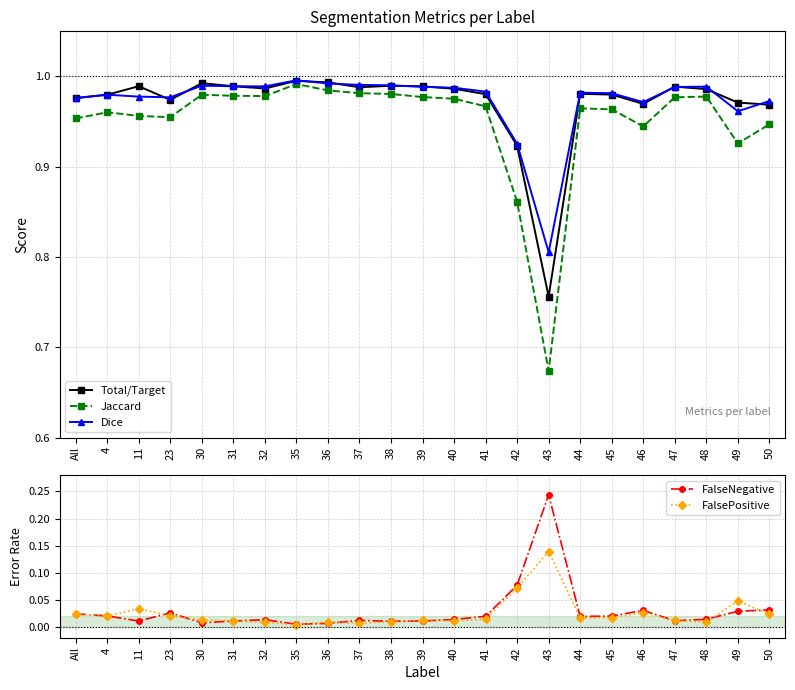

How many lines are shown in the chart?

5